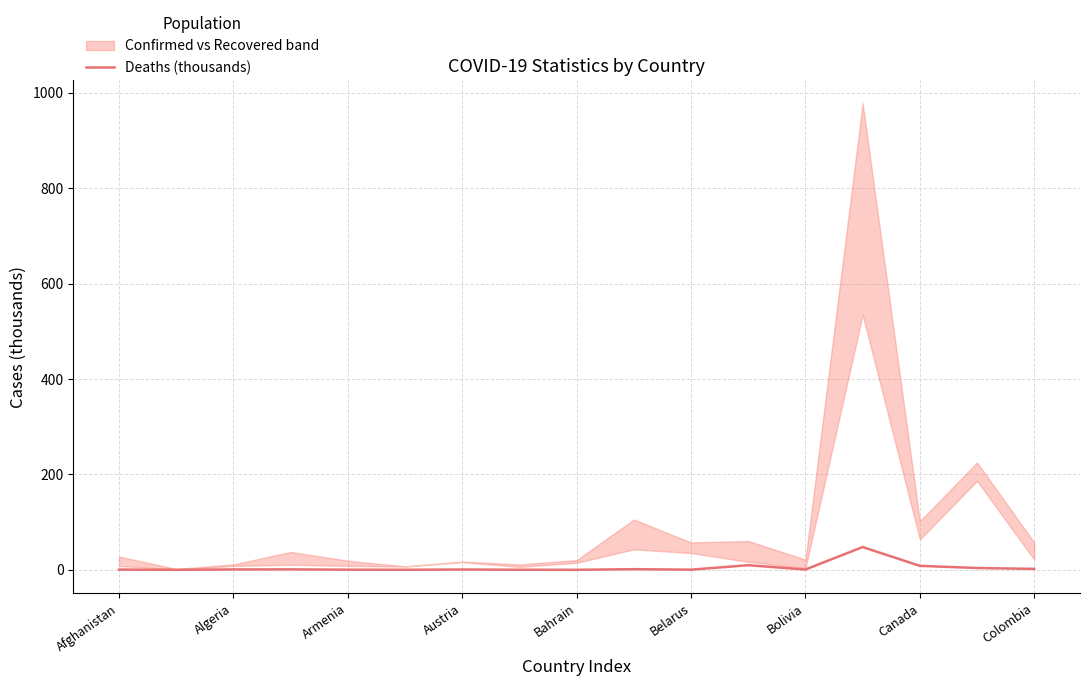

How many categories are shown in the chart?

17